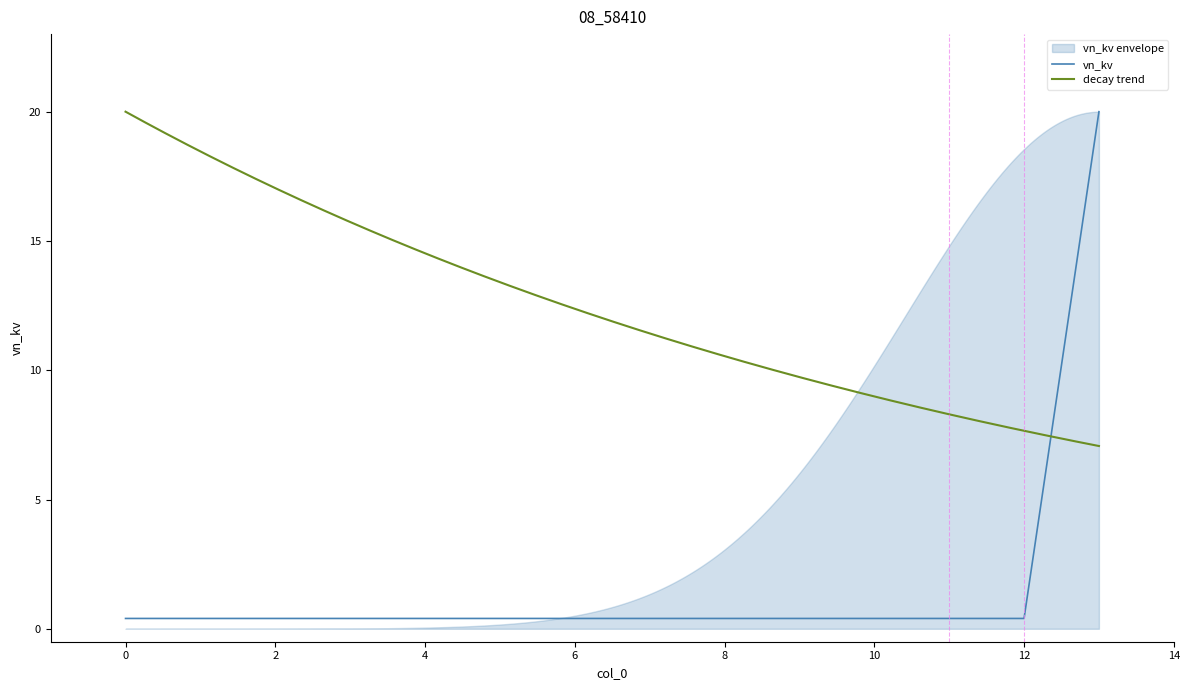

Does the chart display data point markers on the line(s)?

No